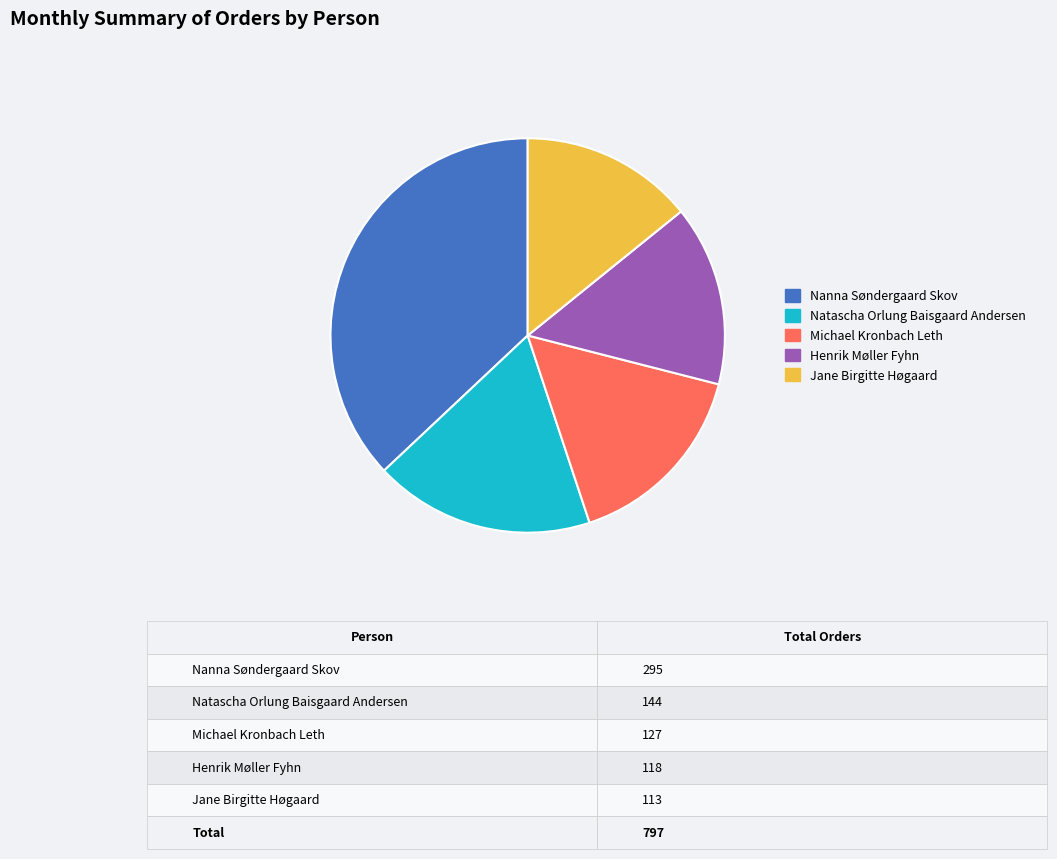

How many segments does this pie chart have?

5